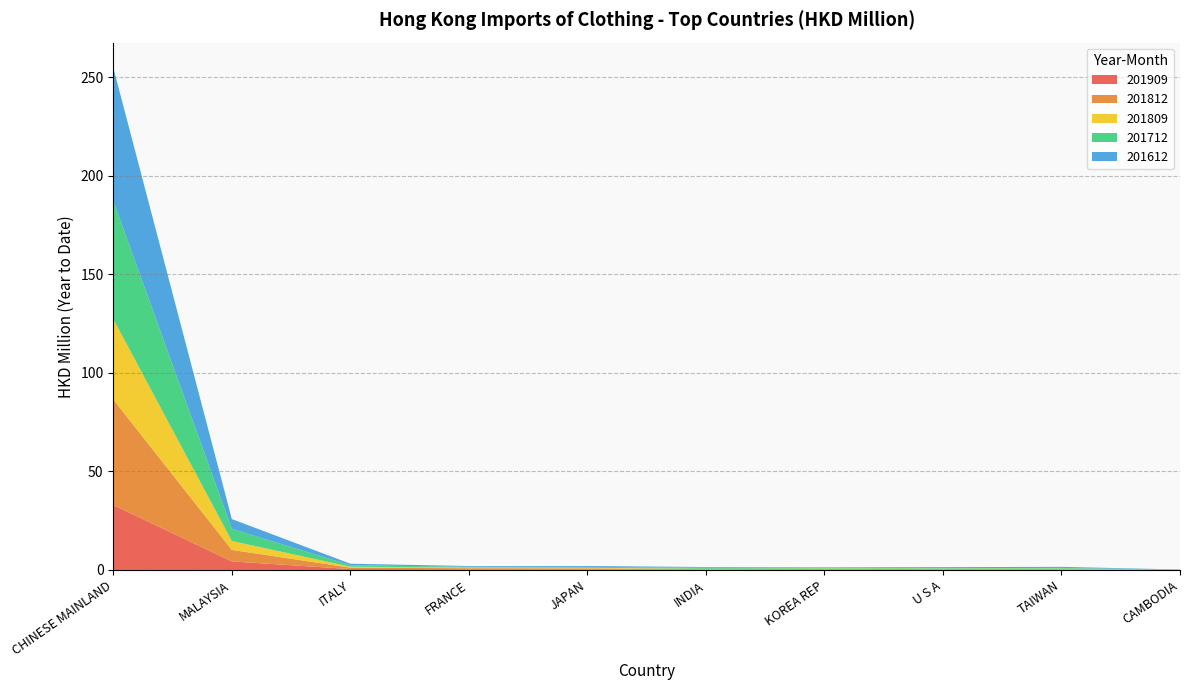

Reading left to right, list all the values displayed in this chart.

201909: CHINESE MAINLAND=32.9	MALAYSIA=4.3	ITALY=0.5	FRANCE=0.4	JAPAN=0.3	INDIA=0.2	KOREA REP=0.2	U S A=0.2	TAIWAN=0.2	CAMBODIA=0.2
201812: CHINESE MAINLAND=53.6	MALAYSIA=5.9	ITALY=0.7	FRANCE=0.5	JAPAN=0.5	INDIA=0.2	KOREA REP=0.3	U S A=0.3	TAIWAN=0.3	CAMBODIA=0.0
201809: CHINESE MAINLAND=40.9	MALAYSIA=4.5	ITALY=0.5	FRANCE=0.4	JAPAN=0.3	INDIA=0.2	KOREA REP=0.2	U S A=0.2	TAIWAN=0.2	CAMBODIA=0.0
201712: CHINESE MAINLAND=60.0	MALAYSIA=6.1	ITALY=0.8	FRANCE=0.4	JAPAN=0.4	INDIA=0.6	KOREA REP=0.4	U S A=0.3	TAIWAN=0.4	CAMBODIA=0.0
201612: CHINESE MAINLAND=67.6	MALAYSIA=5.0	ITALY=0.8	FRANCE=0.4	JAPAN=0.5	INDIA=0.3	KOREA REP=0.3	U S A=0.5	TAIWAN=0.5	CAMBODIA=0.0